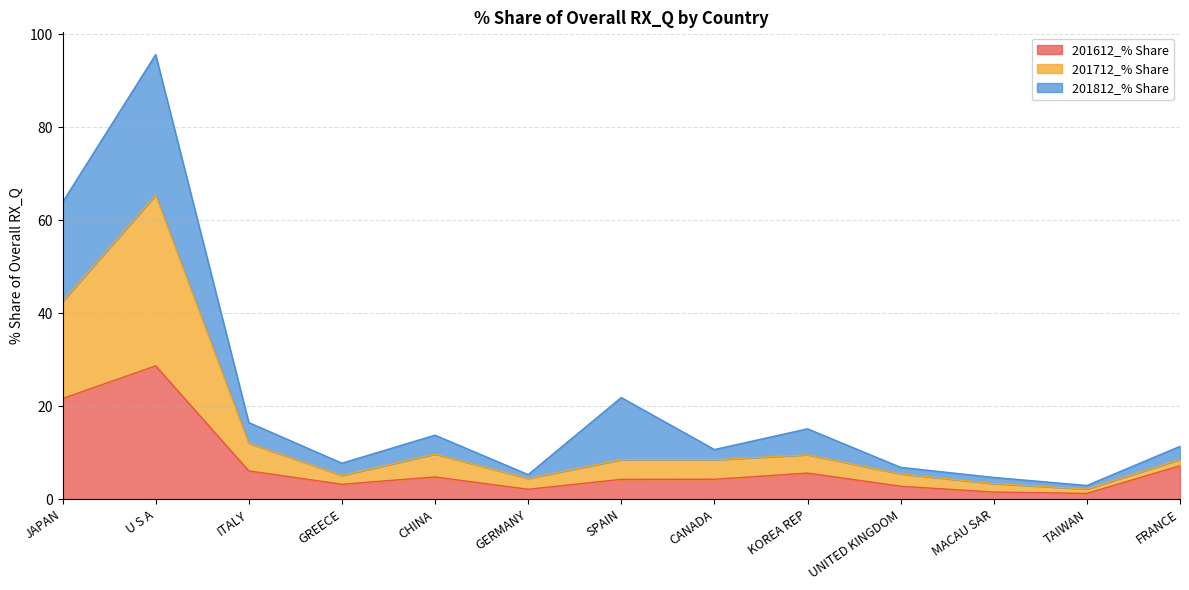

At how many categories does at least one series exceed 38?

2